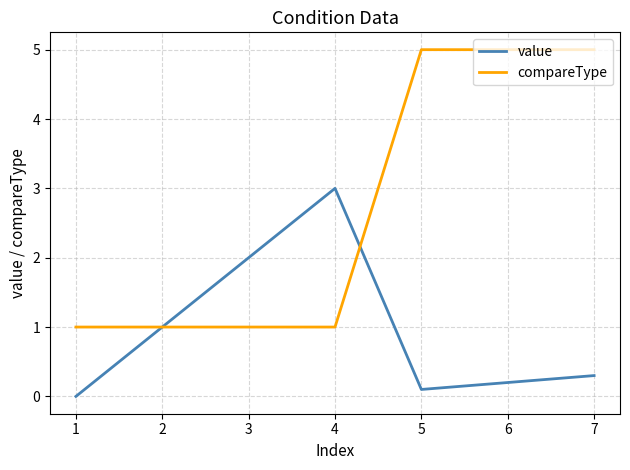

The value series shows 1.4 at 1. True or false?

False